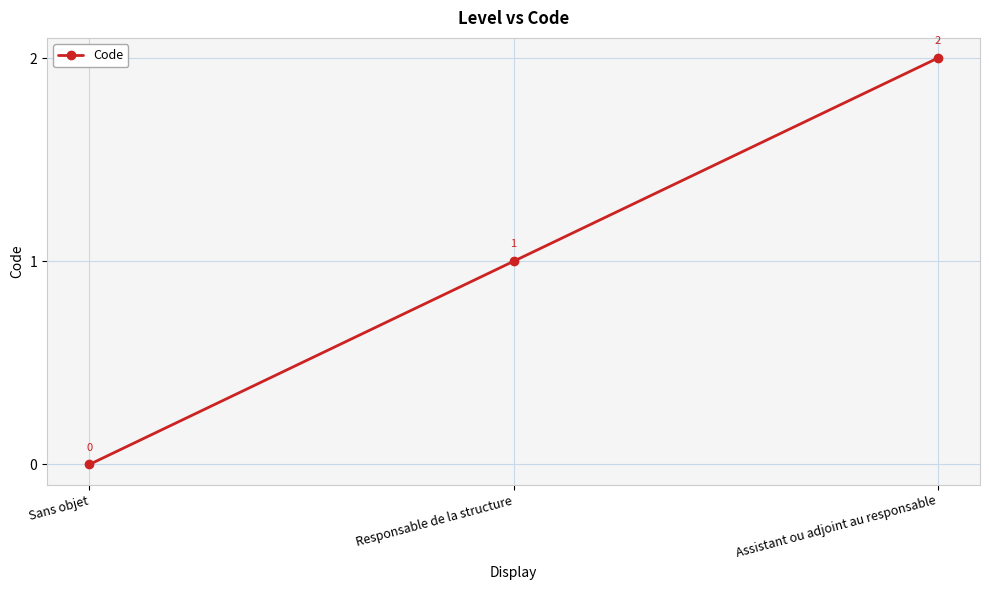

Count the values in the range 0 to 2.

3